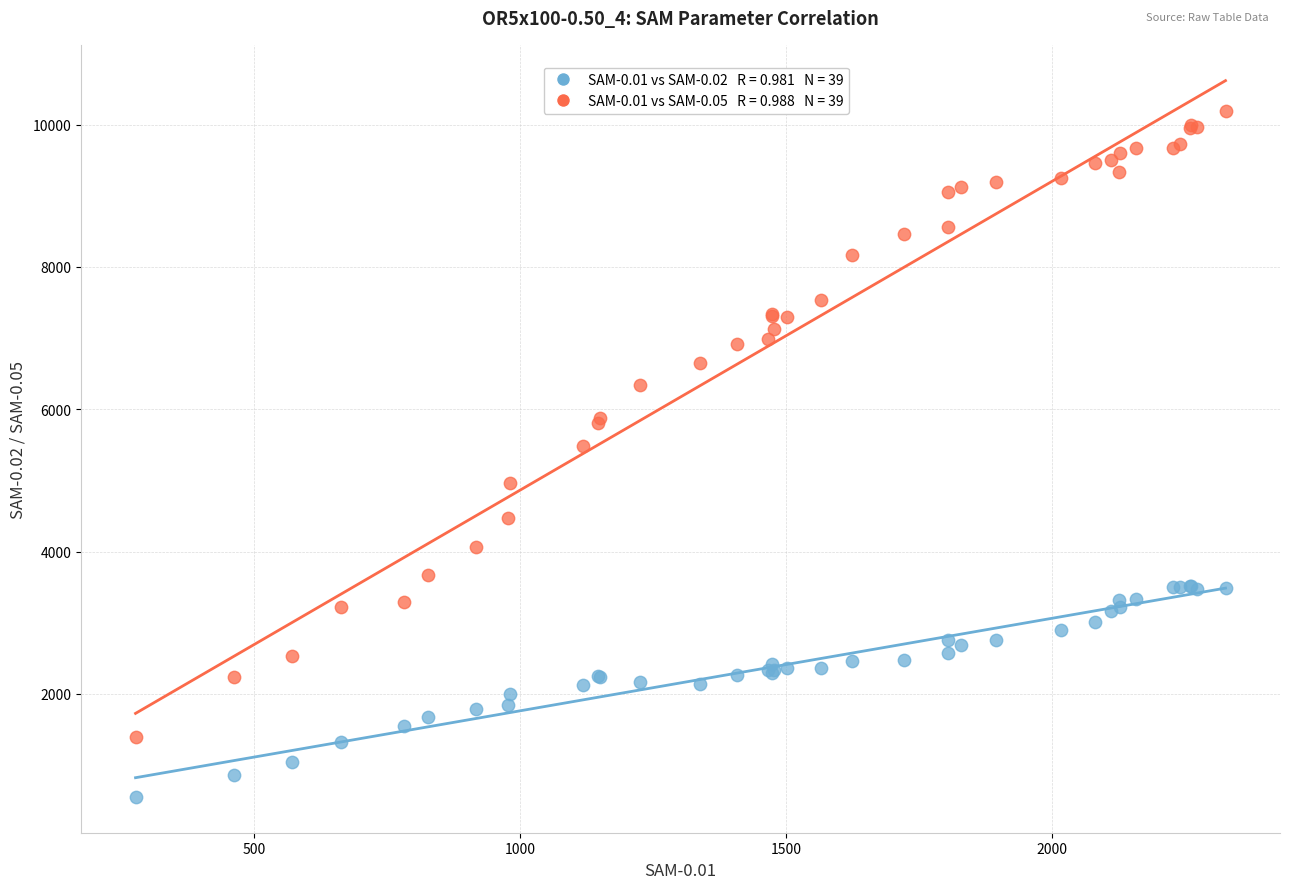

Across all series, what Y value is closest to 5369?

5486.6